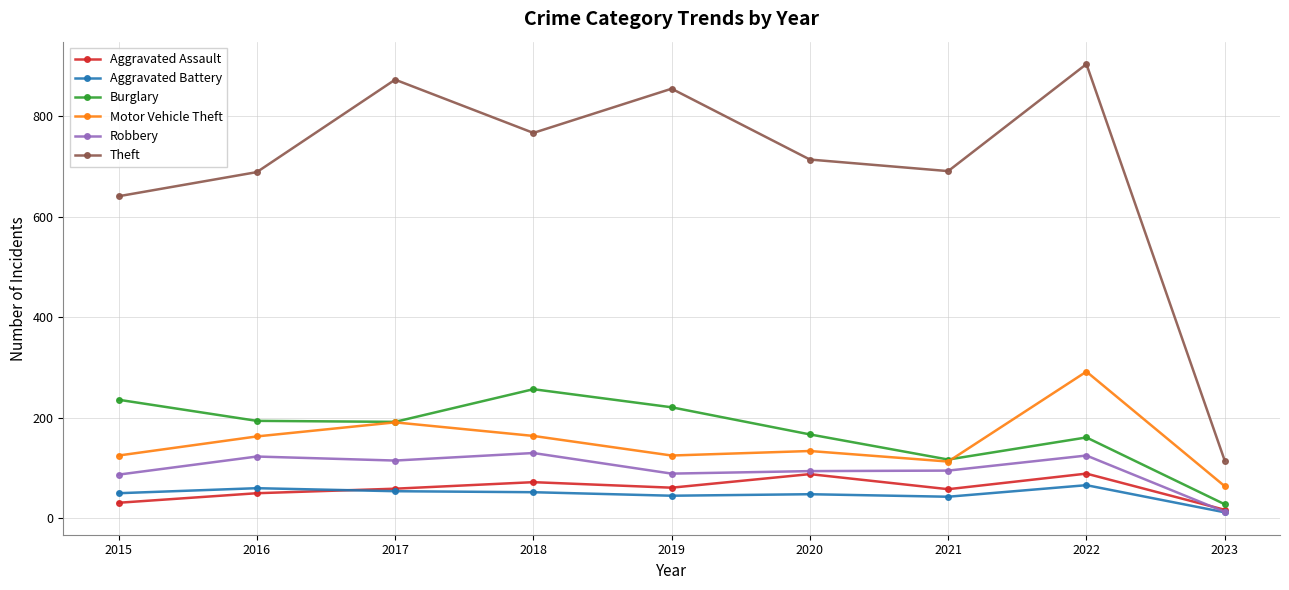

True or false: Motor Vehicle Theft has a value of 455 at 2022.

False